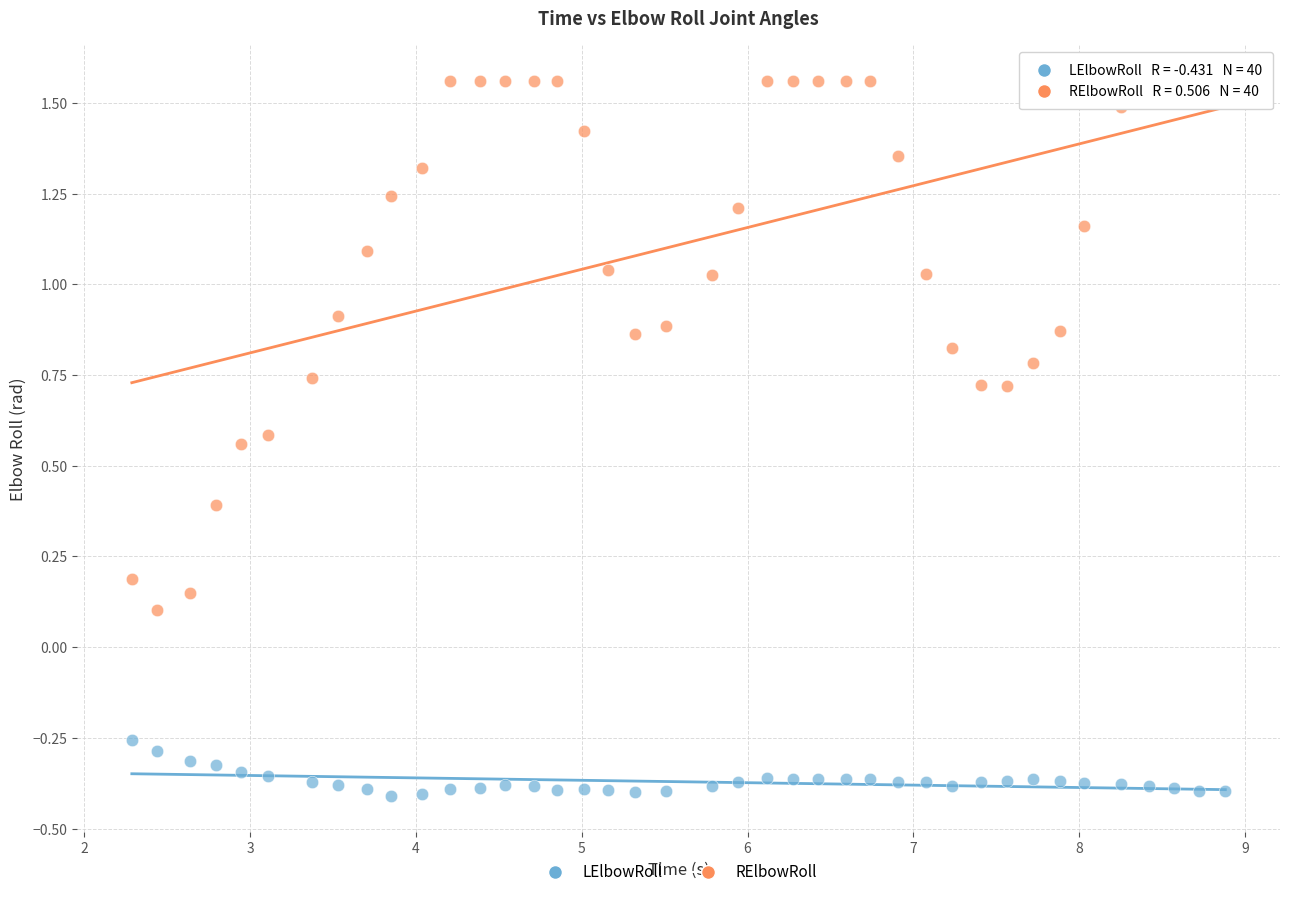

Across all data points, what is the range of X values (max minus min)?

6.6